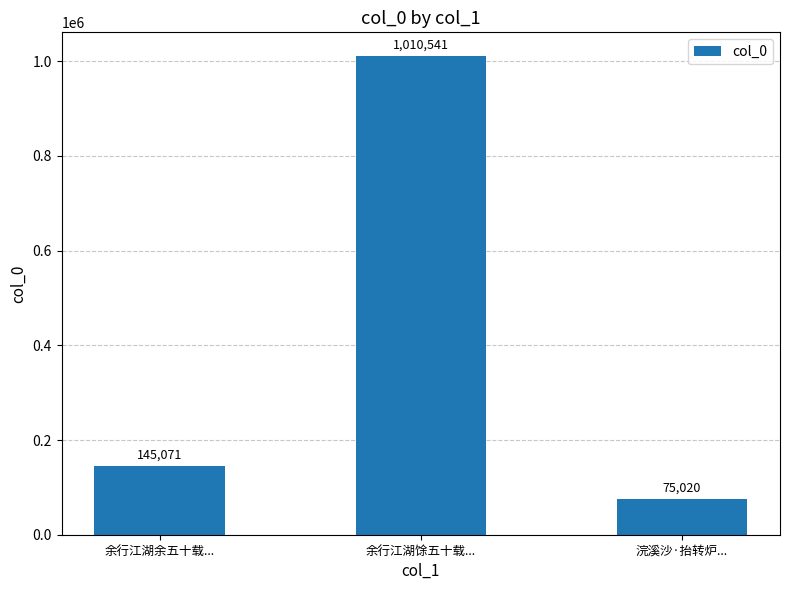

At which label is the value closest to 542780?

余行江湖余五十载...